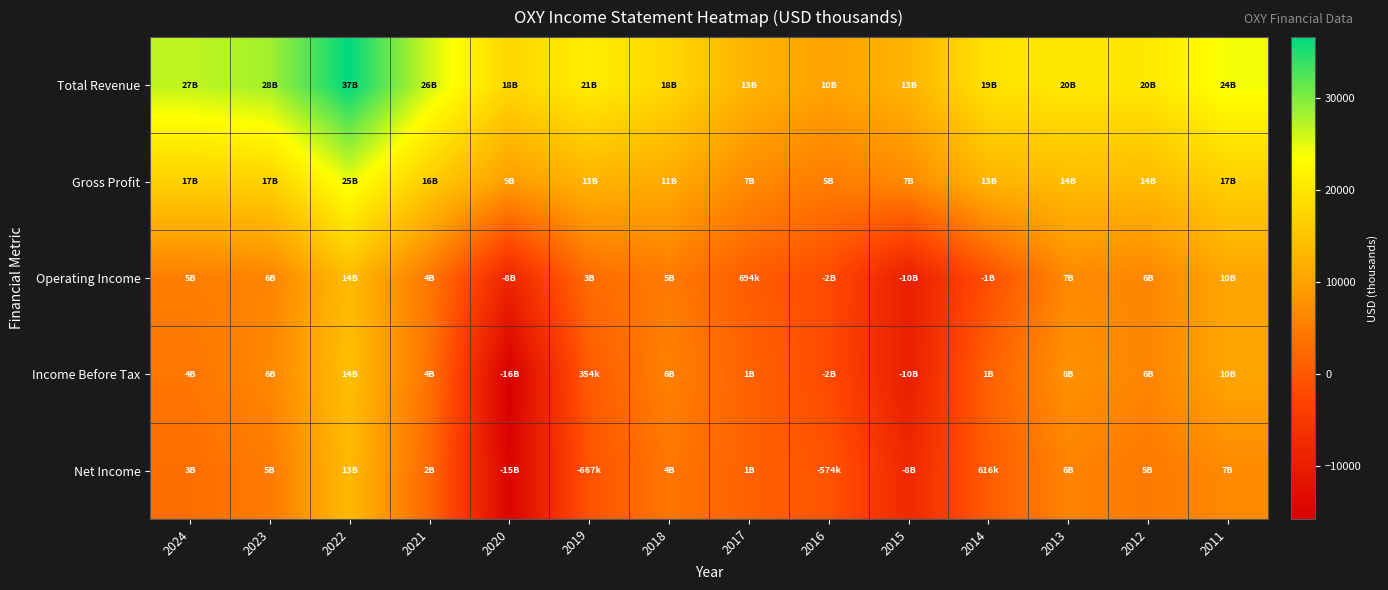

Reading left to right, transcribe all the data shown in this chart.

Total Revenue: 2024=26725	2023=28257	2022=36634	2021=25956	2020=17809	2019=20911	2018=17824	2017=12508	2016=10196	2015=12598	2014=19442	2013=20277	2012=20180	2011=24119
Gross Profit: 2024=16921	2023=16974	2022=24571	2021=16297	2020=9341	2019=12524	2018=11256	2017=6914	2016=5007	2015=6794	2014=12639	2013=13780	2012=13650	2011=16734
Operating Income: 2024=5259	2023=5974	2022=13665	2021=4383	2020=-8335	2019=2747	2018=4701	2017=694	2016=-1755	2015=-9638	2014=-1204	2013=6708	2012=6279	2011=10459
Income Before Tax: 2024=4070	2023=6429	2022=14117	2021=3705	2020=-15705	2019=354	2018=5608	2017=1328	2016=-1845	2015=-9684	2014=1224	2013=7751	2012=6125	2011=10459
Net Income: 2024=3100	2023=4696	2022=13304	2021=2322	2020=-14831	2019=-667	2018=4131	2017=1311	2016=-574	2015=-7829	2014=616	2013=5890	2012=4590	2011=6760